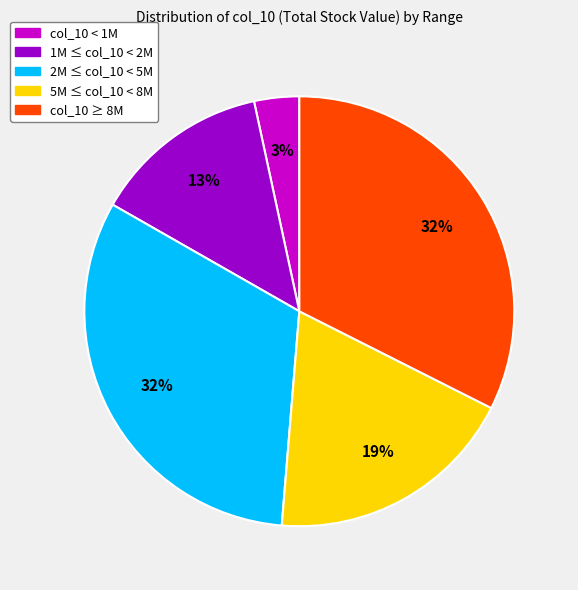

How many segments does this pie chart have?

5